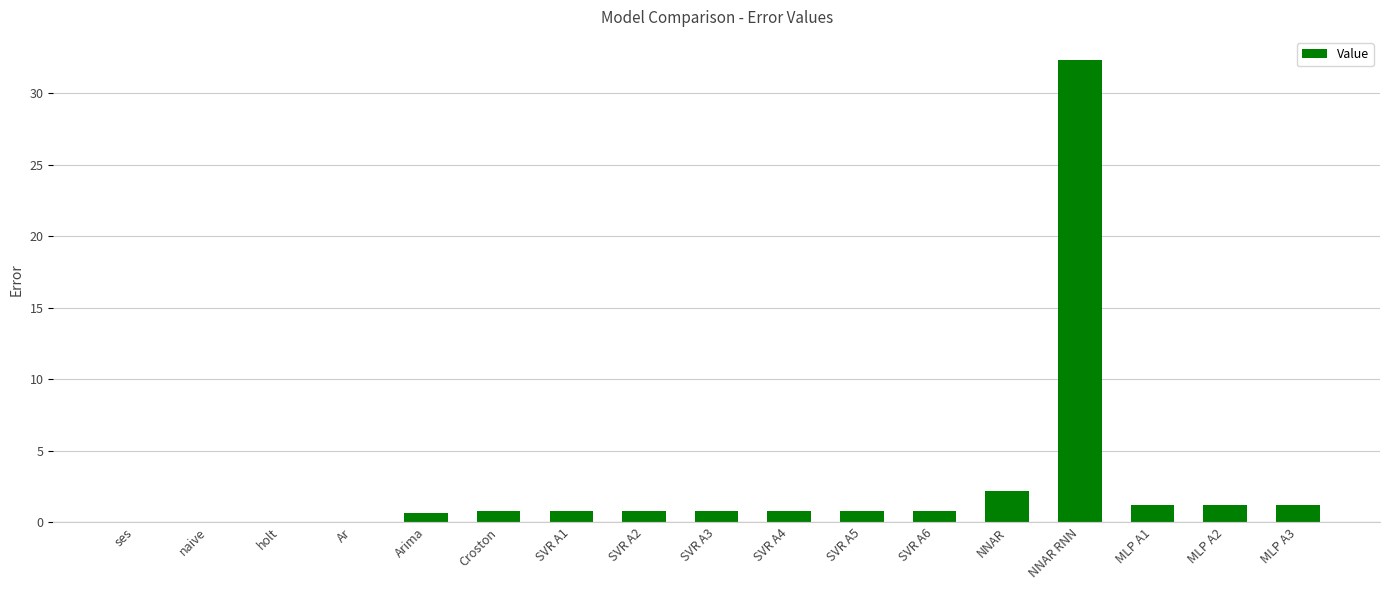

How many distinct data groups are displayed?

1